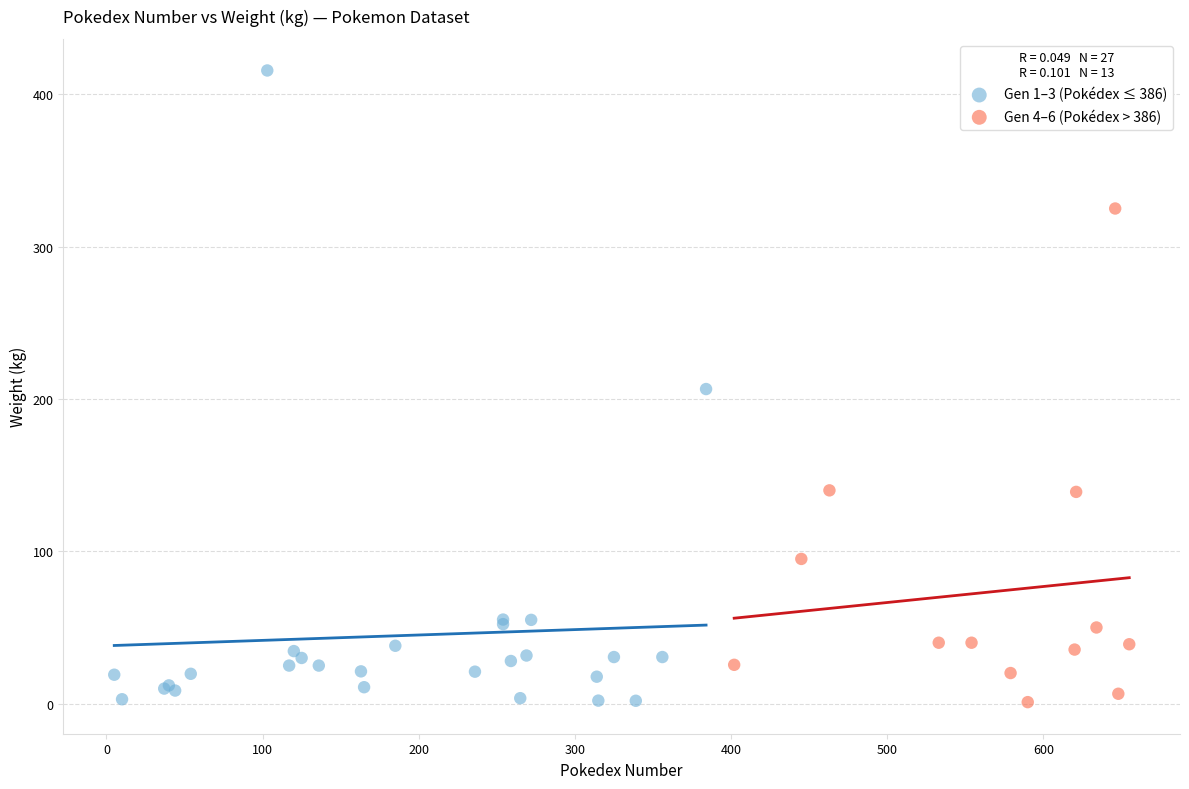

Which series contains the highest Y value?

Gen 1–3 (Pokédex ≤ 386)